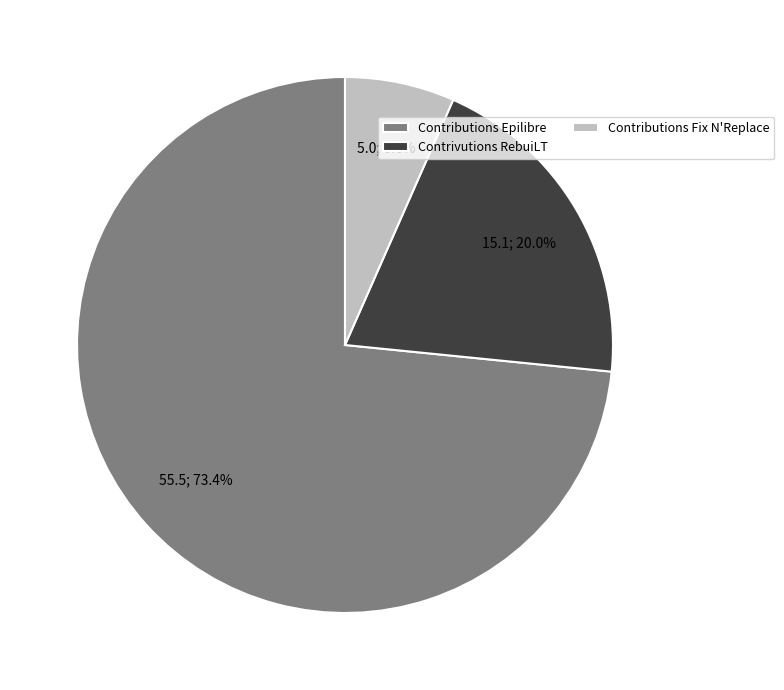

How many segments does this pie chart have?

3